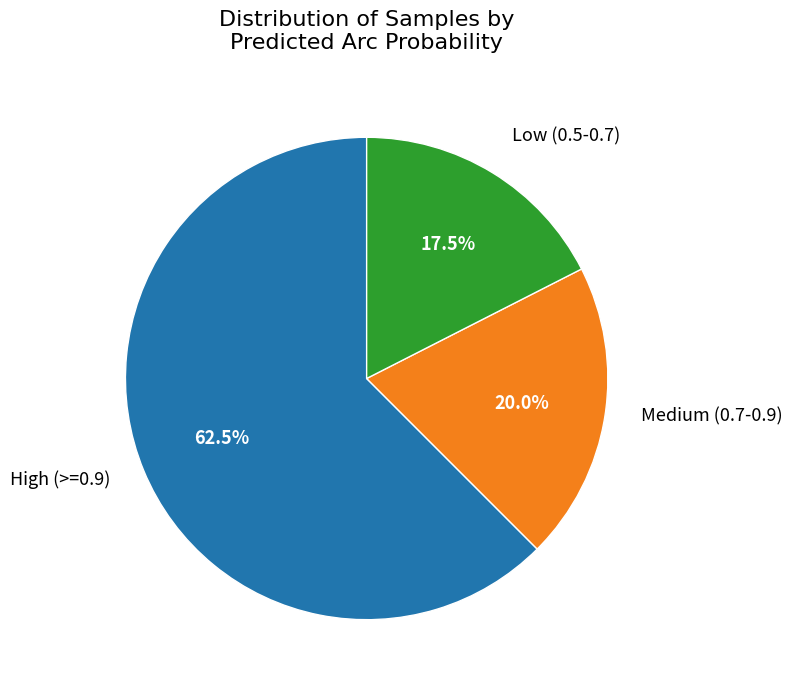

Does any single category account for the majority?

Yes